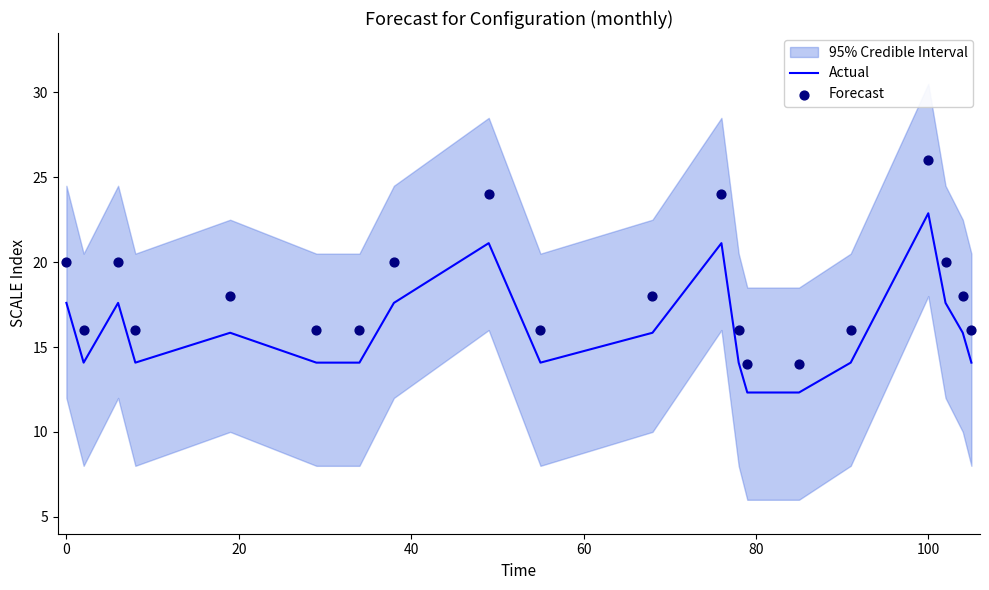

At how many categories does at least one series exceed 15?

18